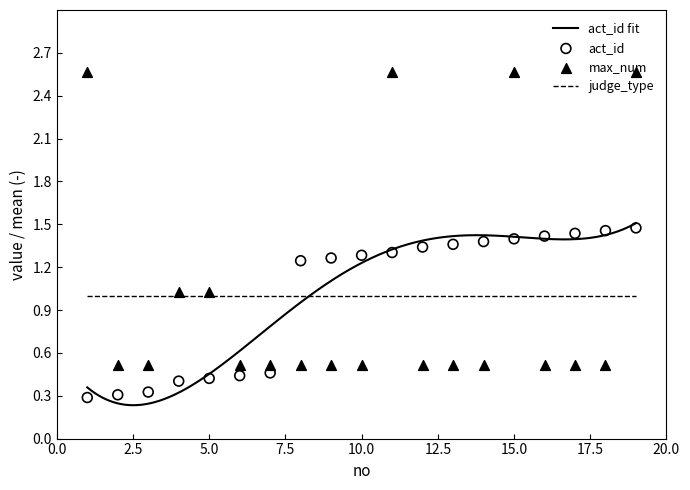

Which series has the largest total across all categories?

act_id